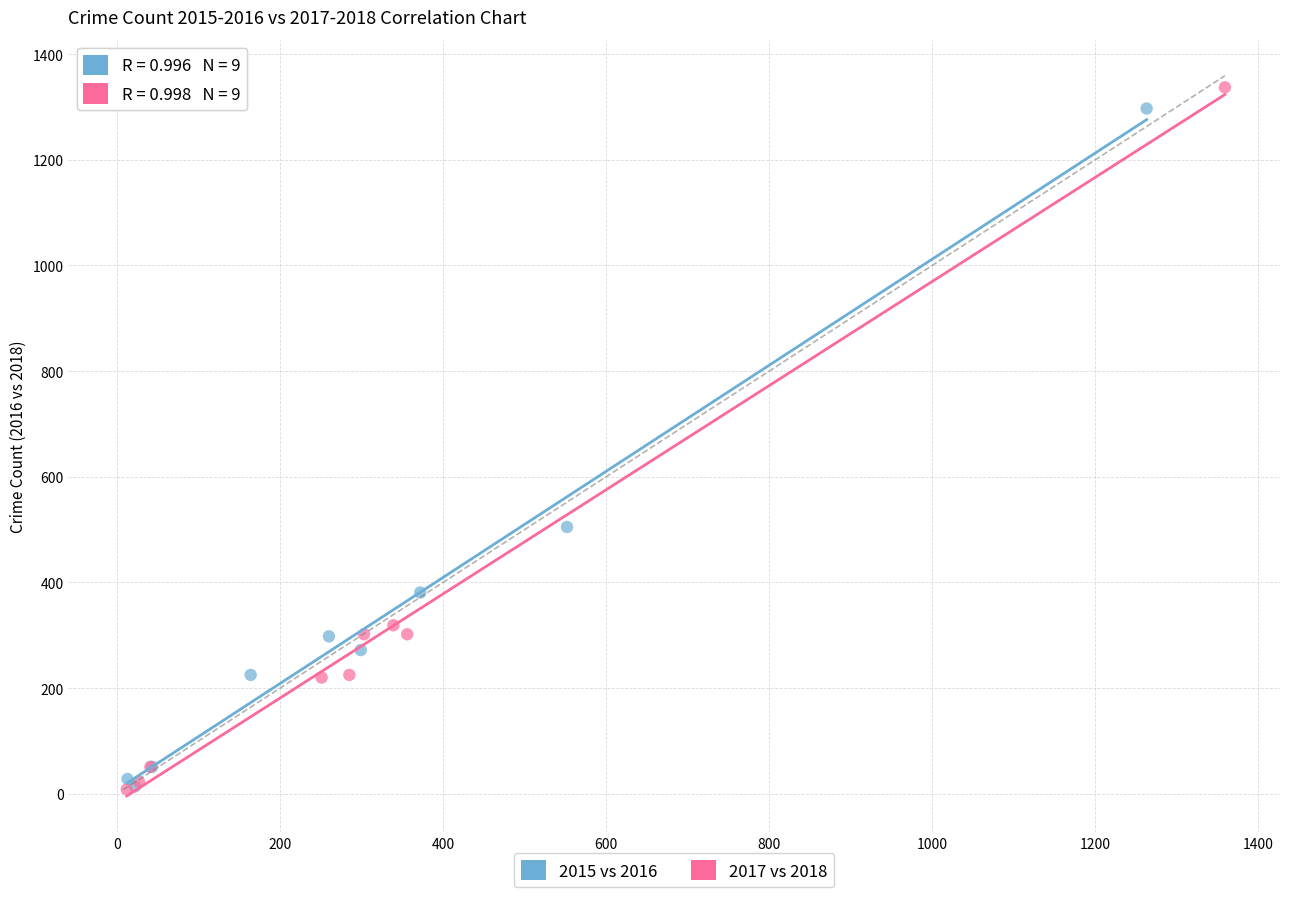

Which series has the largest Y range (max minus min)?

2017 vs 2018